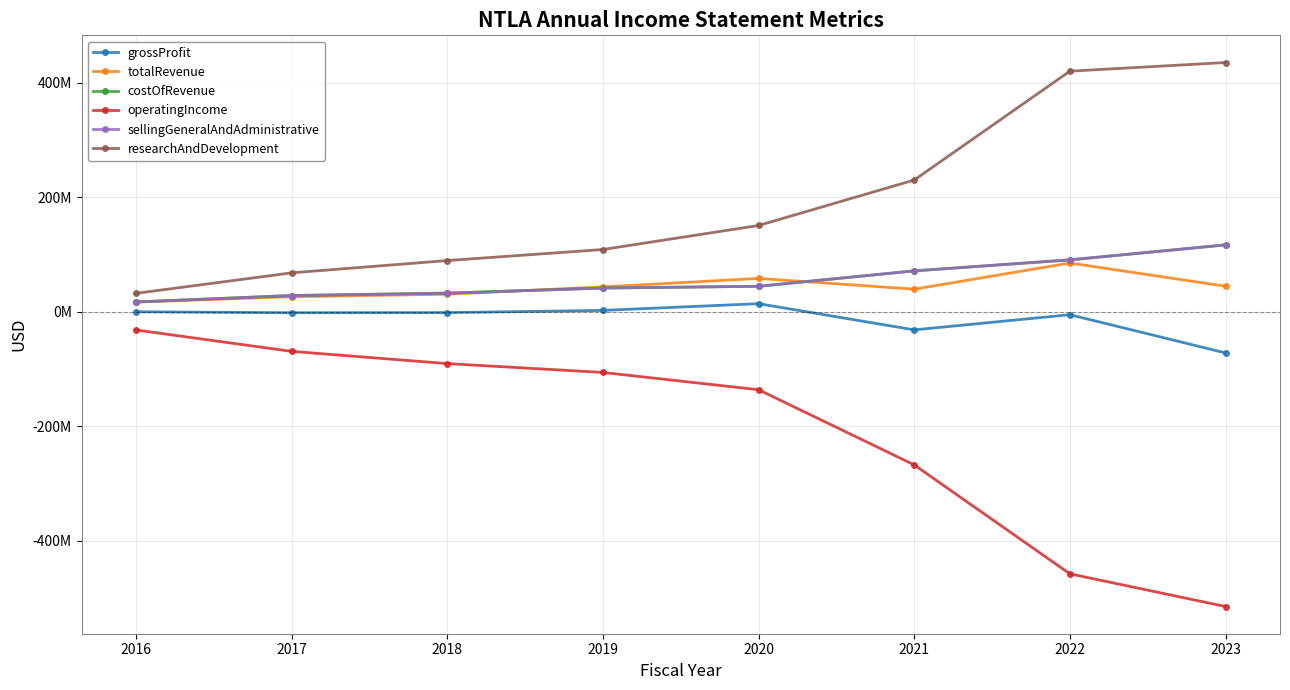

True or false: operatingIncome has more than 2 interior local peaks.

False